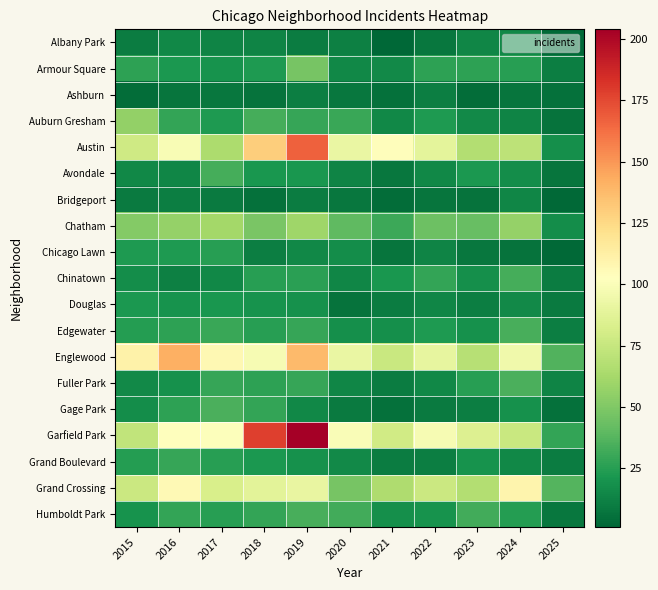

What is the smallest value displayed?

1